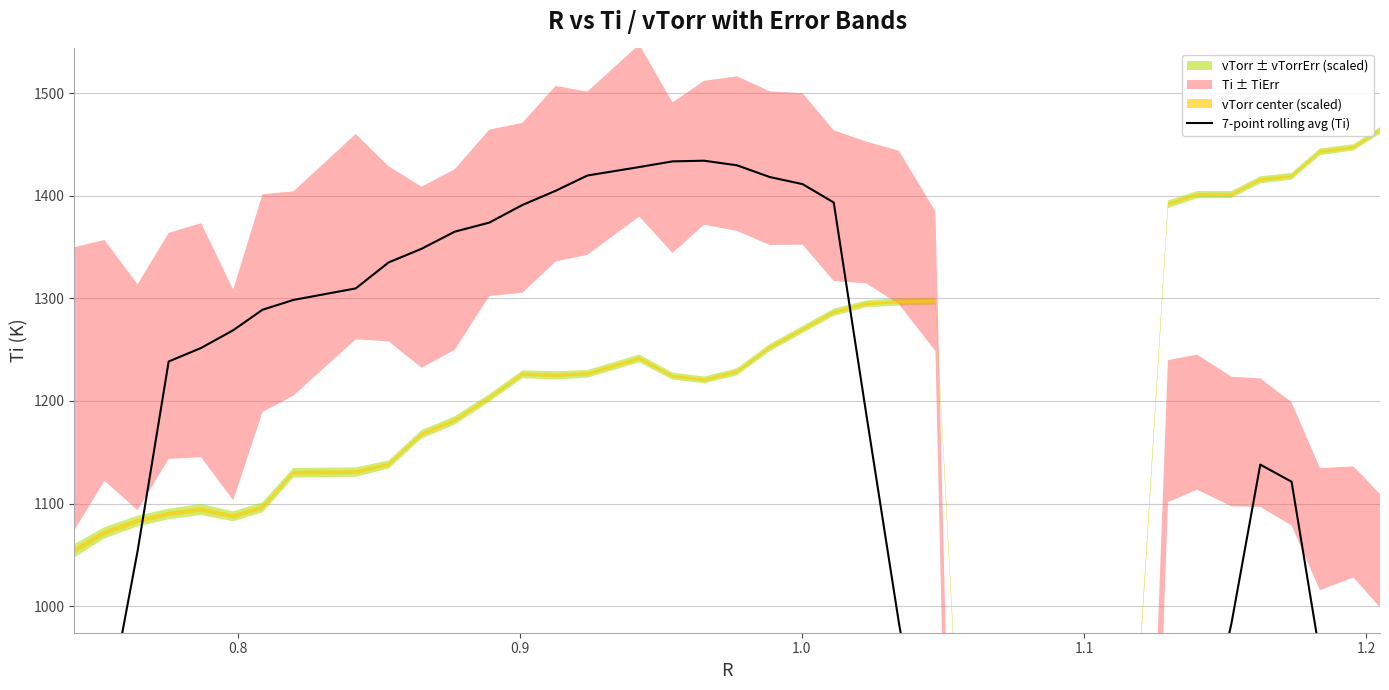

Is this an area chart (filled region under the line)?

No